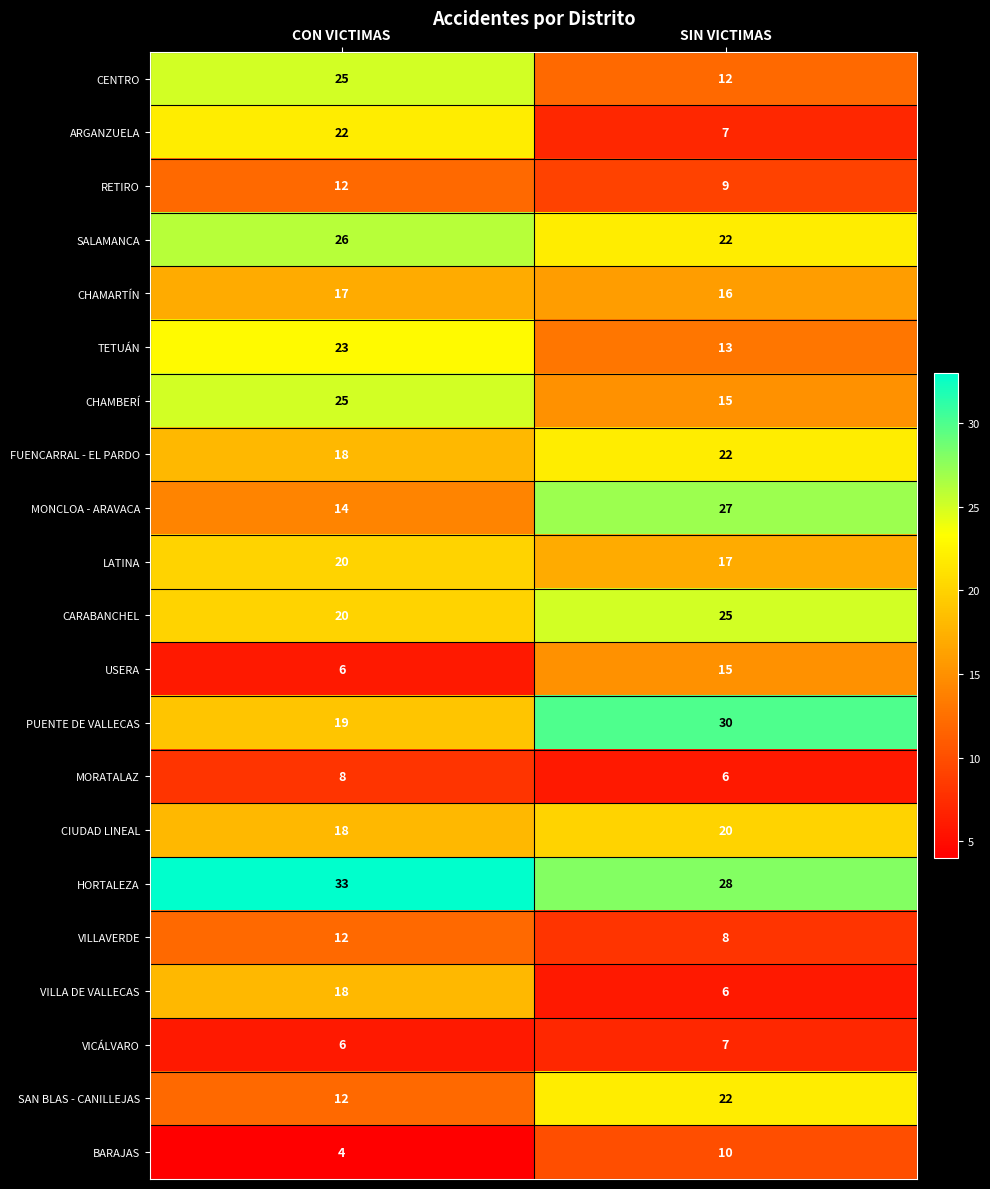

Read the TETUÁN value at CON VICTIMAS, to the nearest 5.

25